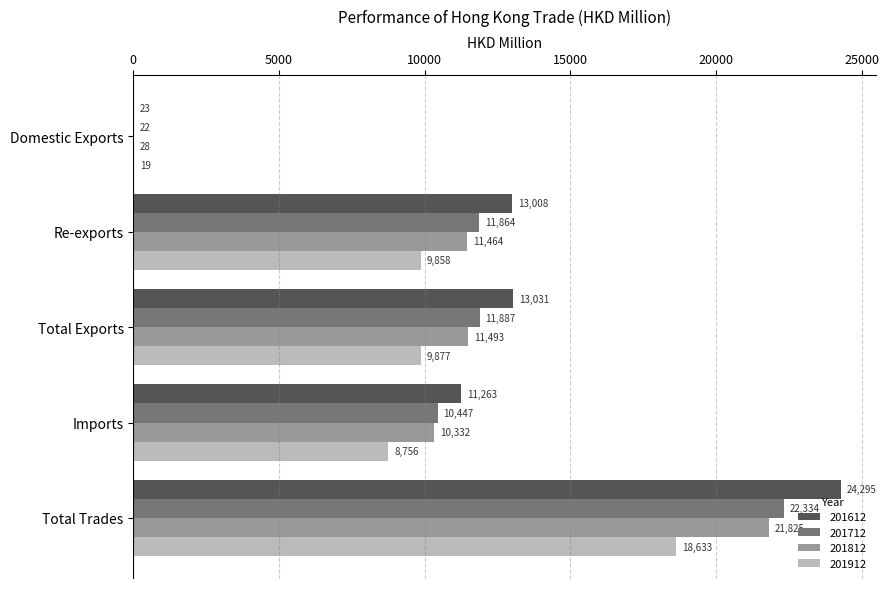

Is the value of 201912 at Total Trades greater than the value of 201812 at Imports?

Yes